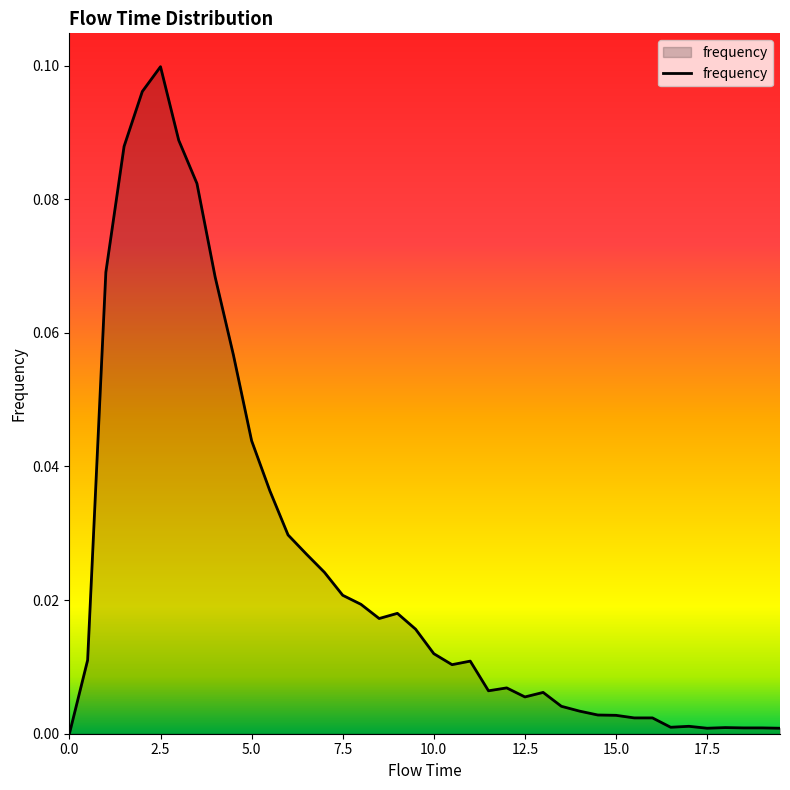

How many points are higher than both their immediate neighbors (excluding endpoints)?

7